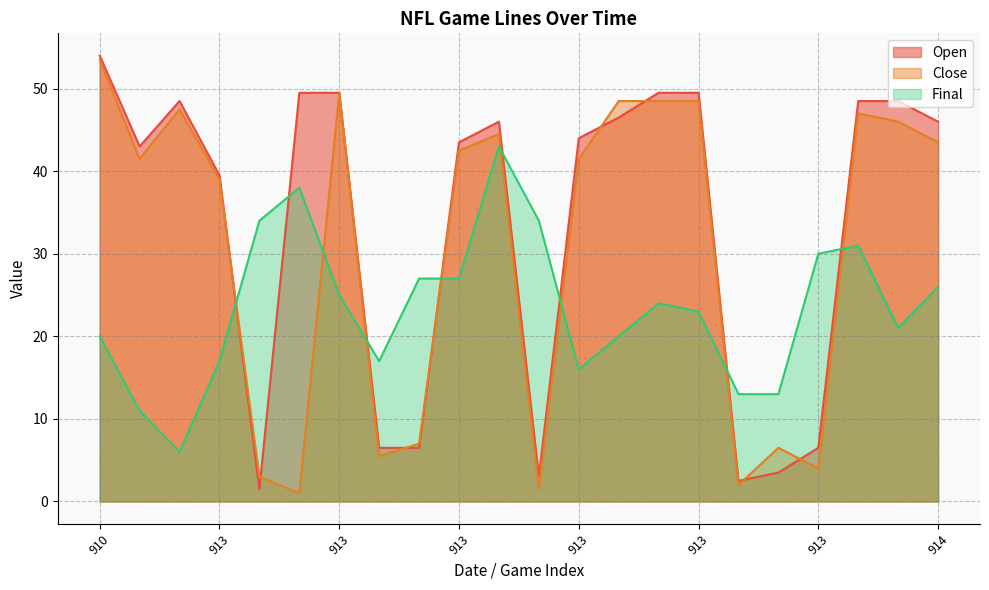

After their last crossing, which series has the higher values: Open or Final?

Open